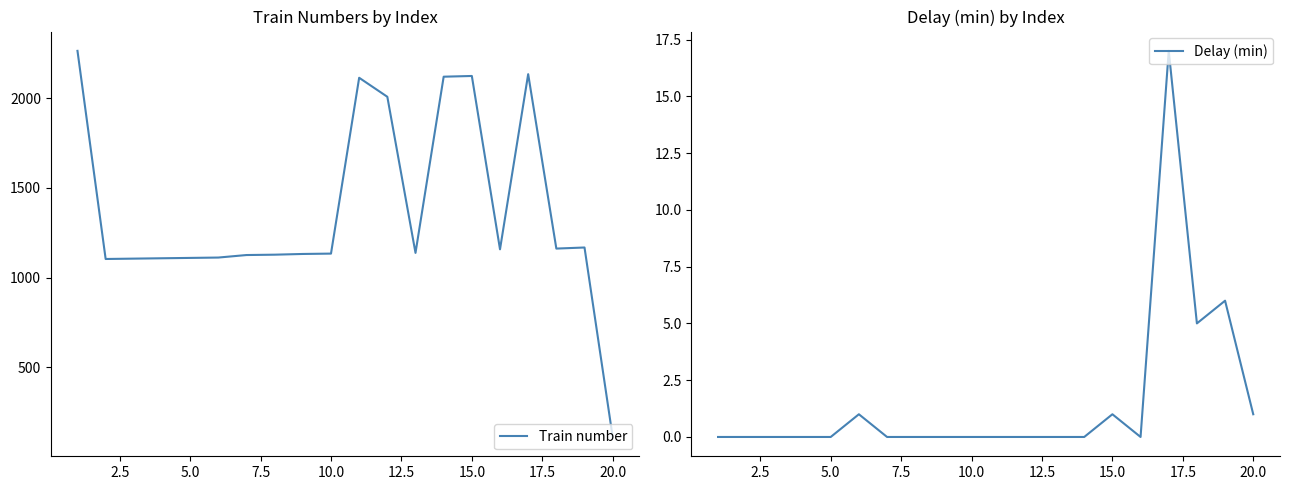

List the series in order of their peak value, highest first.

Train number, Delay (min)